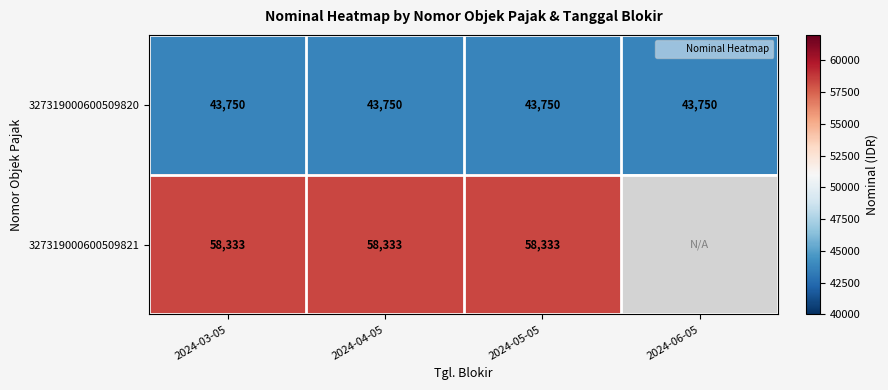

Between 2024-04-05 and 2024-05-05, which is larger?

2024-04-05